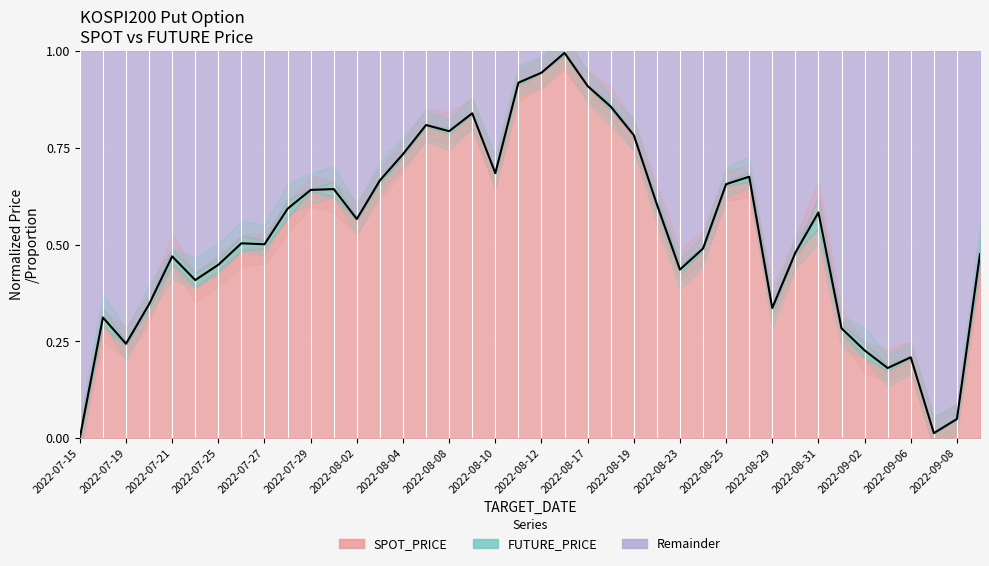

List the labels in order of value, smallest first.

2022-07-15, 2022-09-07, 2022-09-08, 2022-09-05, 2022-09-06, 2022-09-02, 2022-07-19, 2022-09-01, 2022-07-18, 2022-08-29, 2022-07-20, 2022-07-22, 2022-08-23, 2022-07-25, 2022-07-21, 2022-09-13, 2022-08-30, 2022-08-24, 2022-07-27, 2022-07-26, 2022-08-02, 2022-08-31, 2022-07-28, 2022-08-22, 2022-07-29, 2022-08-01, 2022-08-25, 2022-08-03, 2022-08-26, 2022-08-10, 2022-08-04, 2022-08-19, 2022-08-08, 2022-08-05, 2022-08-09, 2022-08-18, 2022-08-17, 2022-08-11, 2022-08-12, 2022-08-16